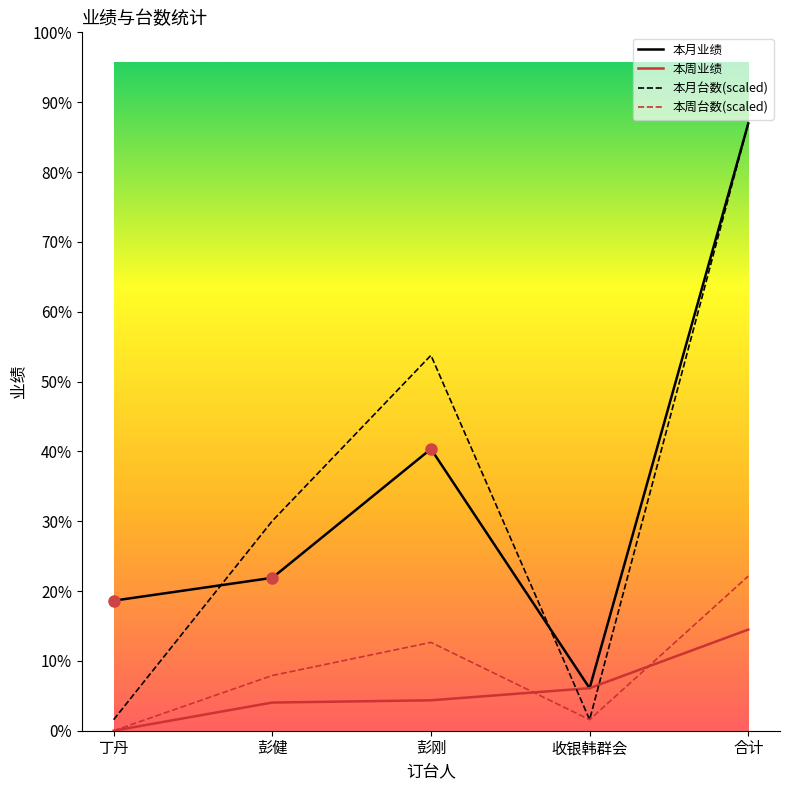

True or false: 本月台数(scaled) and 本周业绩 intersect in this chart.

True